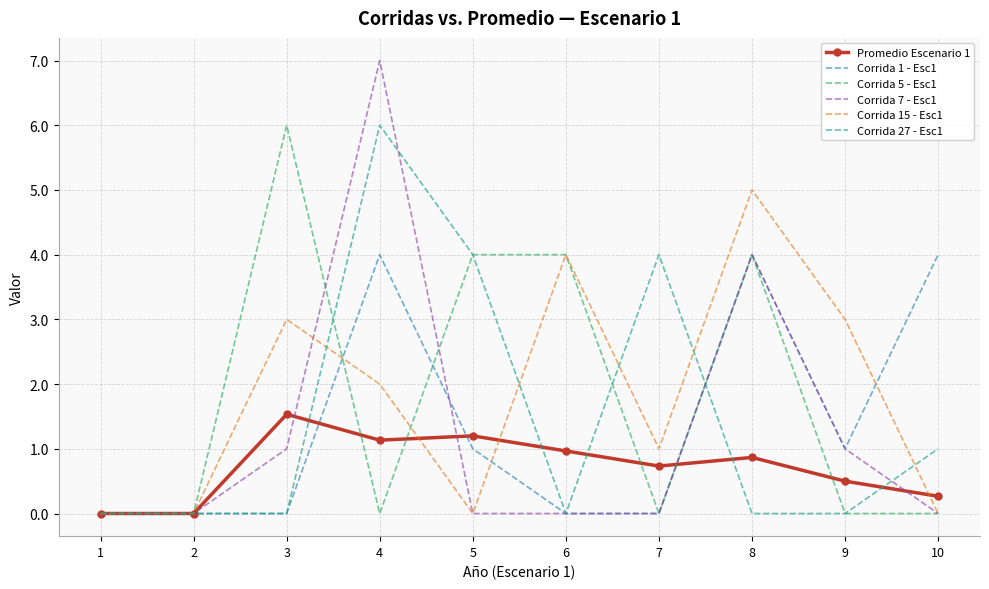

What is the total value across all series at 4?

20.1